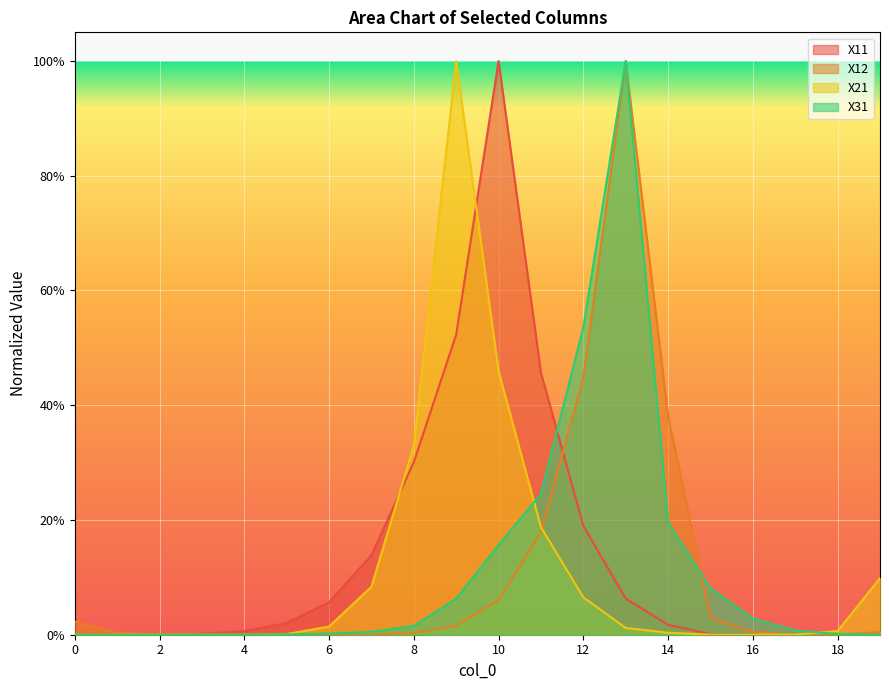

What is the highest value of the X12 series?

1.0